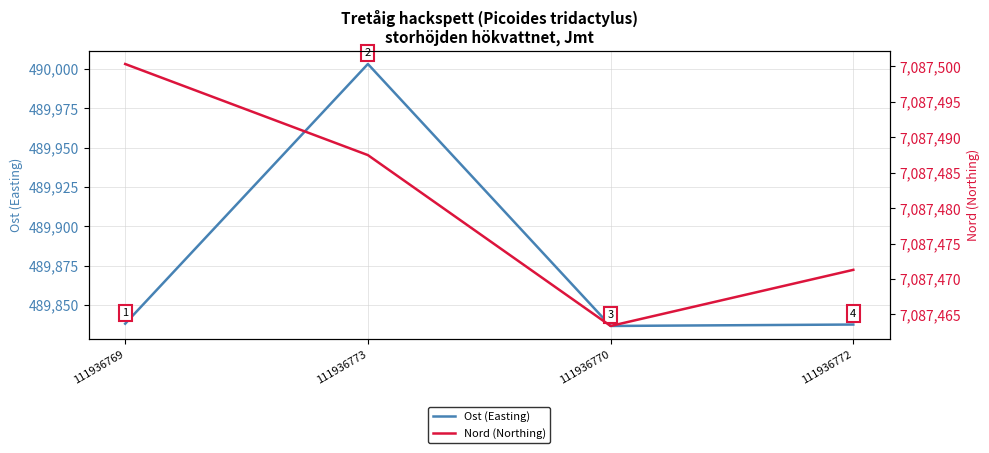

Which has a higher value, 111936769 or 111936772?

111936769